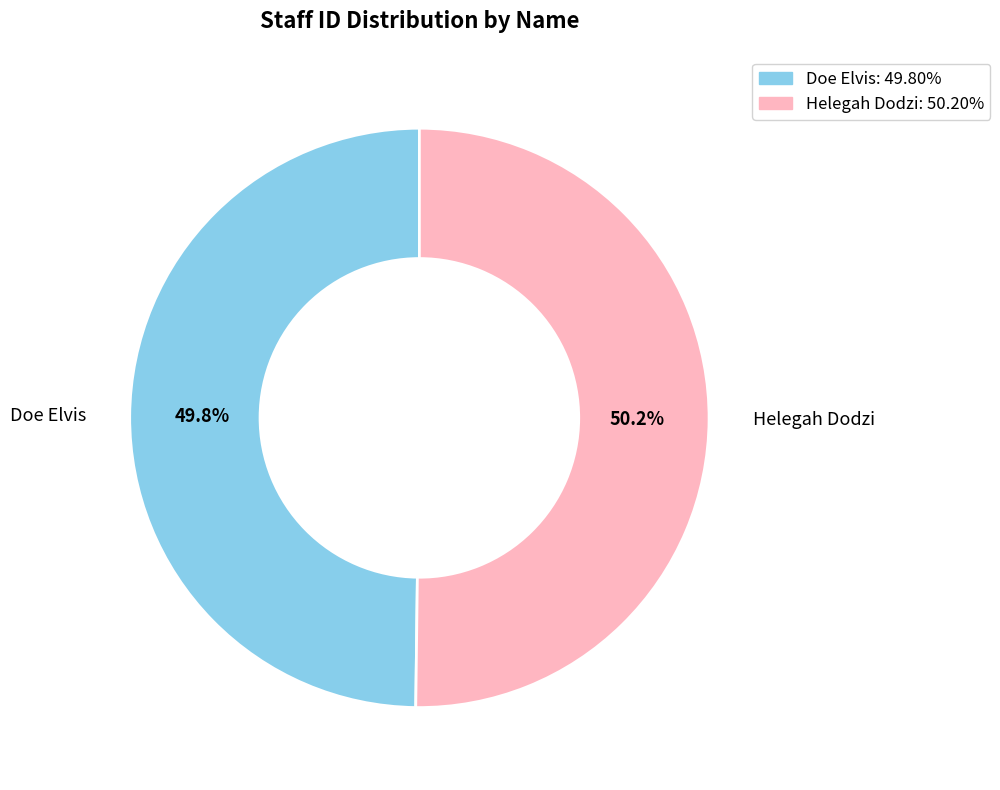

The Helegah Dodzi slice represents 50% of the pie. True or false?

True